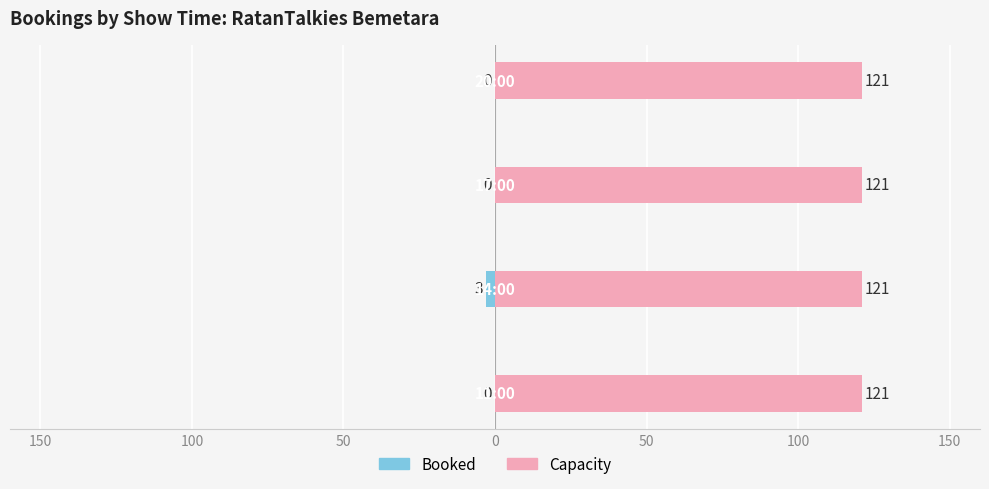

Which category has the lowest value across all series?

100